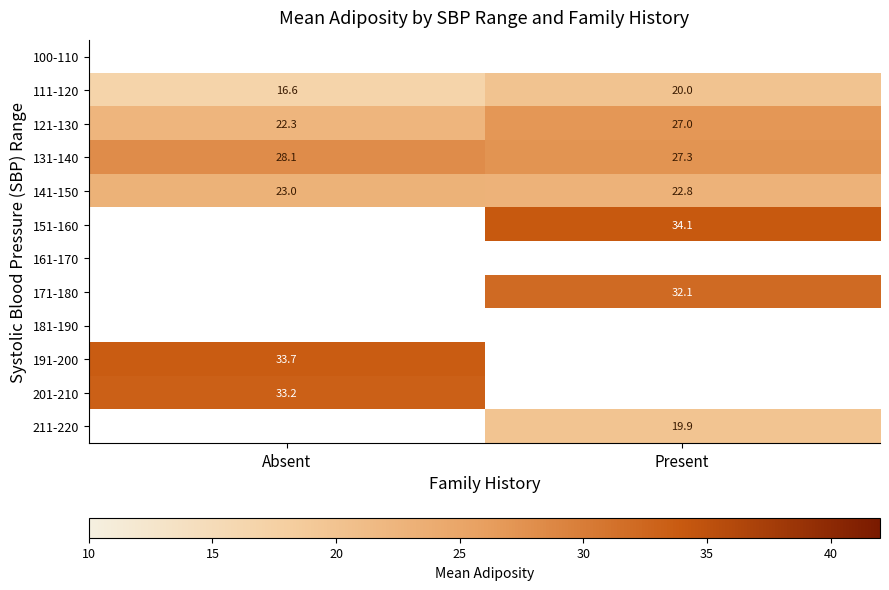

What is the sum of all 131-140 values?

55.4